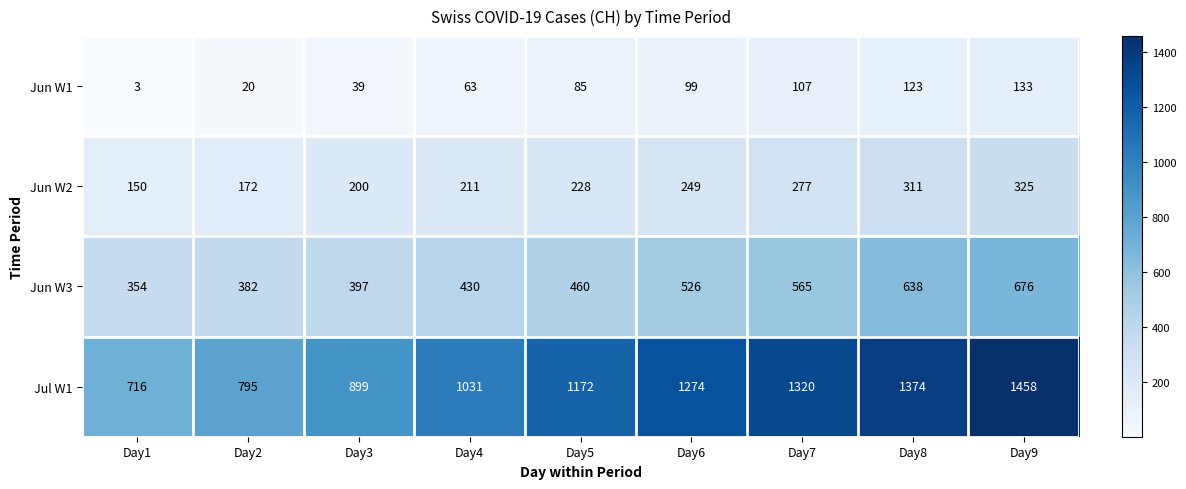

At how many categories does at least one series exceed 772?

8